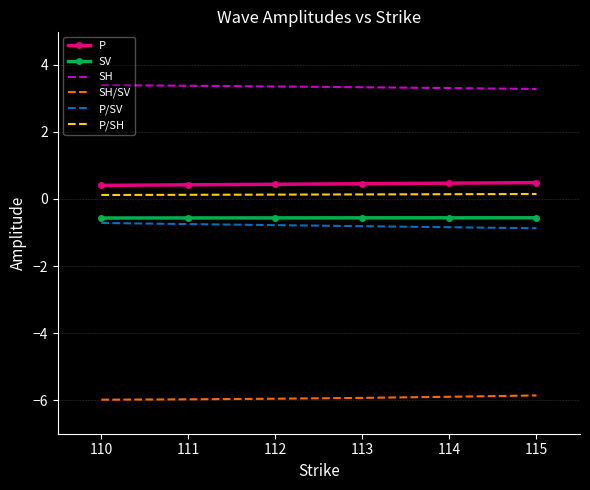

True or false: SH has a value of 1.0 at 114.

False